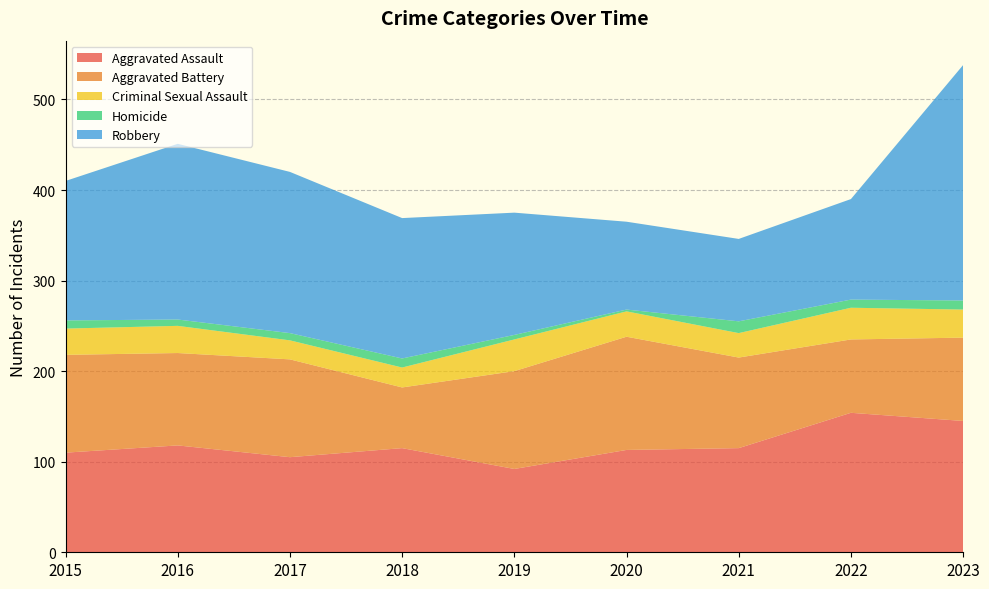

Reading left to right, extract all data points from this chart.

Aggravated Assault: 2015=110	2016=118	2017=105	2018=115	2019=92	2020=113	2021=115	2022=154	2023=145
Aggravated Battery: 2015=108	2016=102	2017=108	2018=67	2019=108	2020=125	2021=100	2022=81	2023=92
Criminal Sexual Assault: 2015=29	2016=30	2017=21	2018=22	2019=35	2020=28	2021=27	2022=35	2023=31
Homicide: 2015=9	2016=7	2017=8	2018=10	2019=5	2020=2	2021=13	2022=9	2023=10
Robbery: 2015=154	2016=194	2017=178	2018=155	2019=135	2020=97	2021=91	2022=111	2023=260